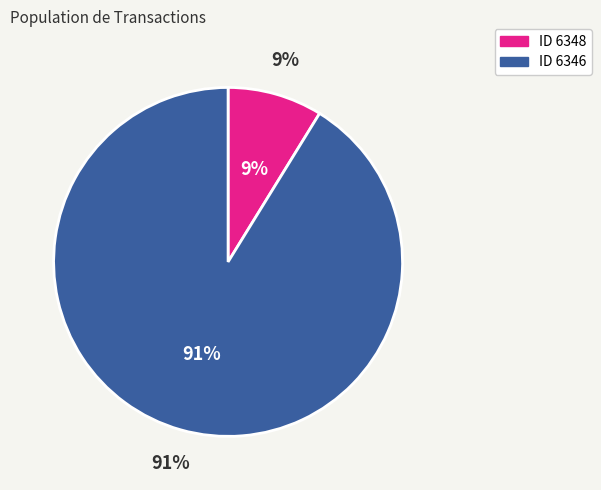

Which category has the biggest portion of the pie?

6346